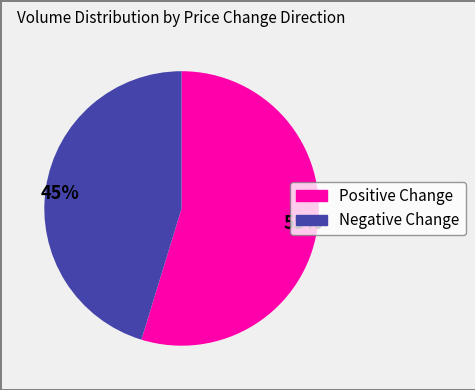

Which category has the biggest portion of the pie?

55%